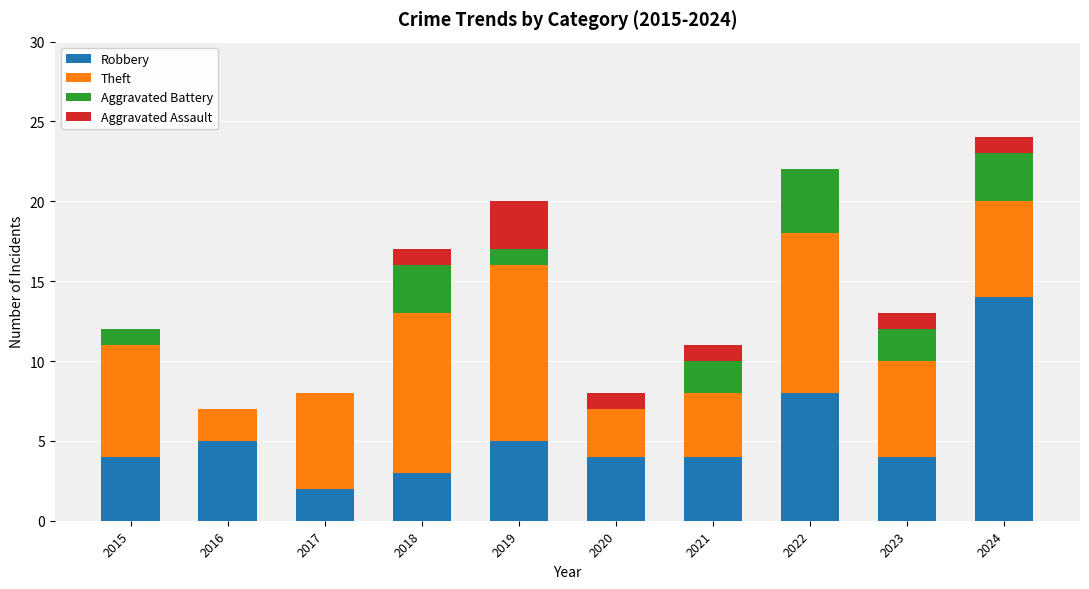

True or false: Robbery has a value of 1 at 2017.

False